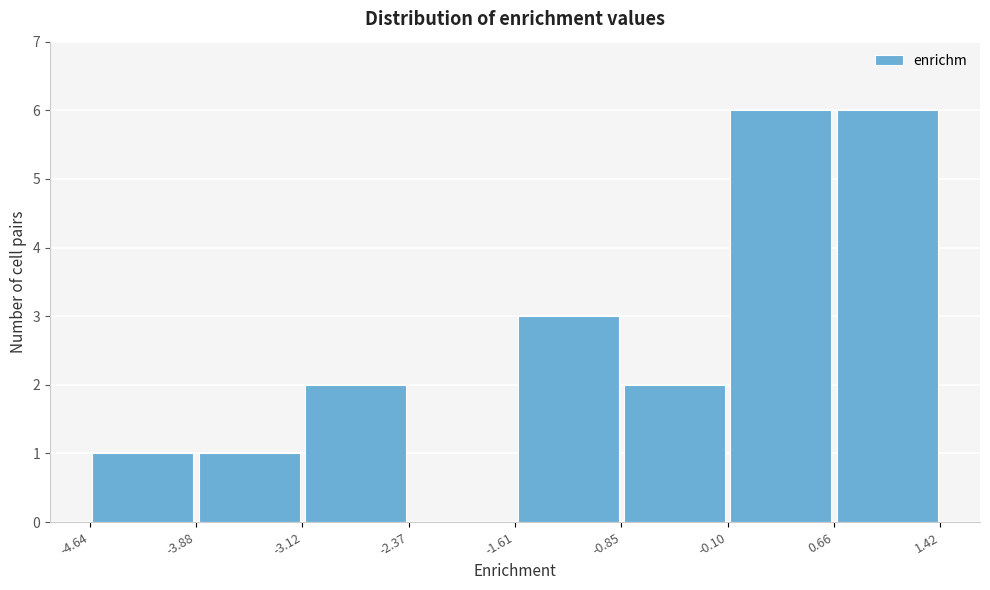

How tall is the bar that spans -1.61 to -0.85 on the x-axis? The values are not printed on the chart, so give them approximately, as read against the axis.

3